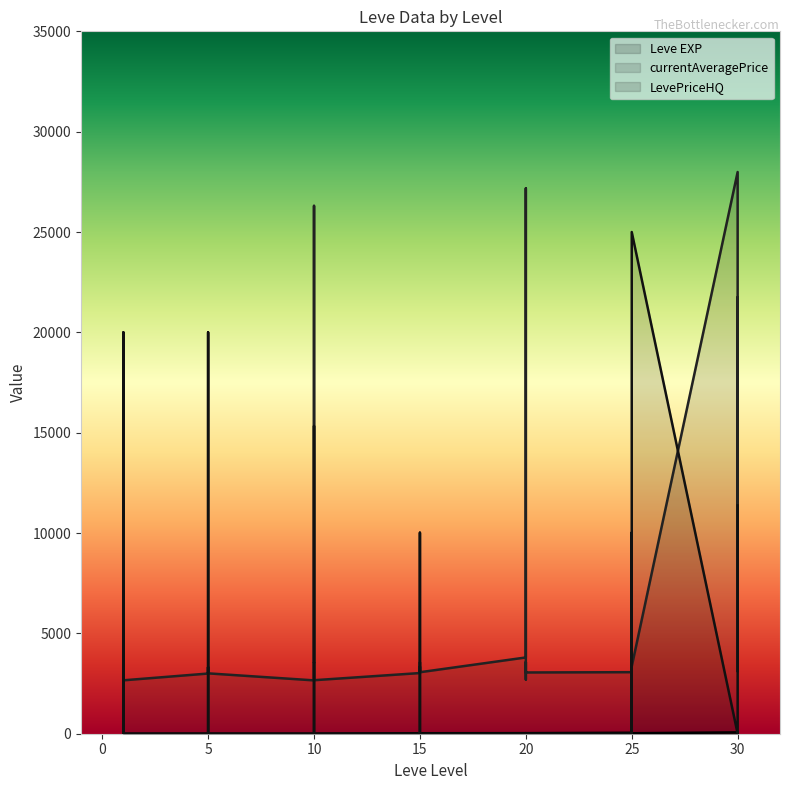

What is the total value across all series at 30?

28057